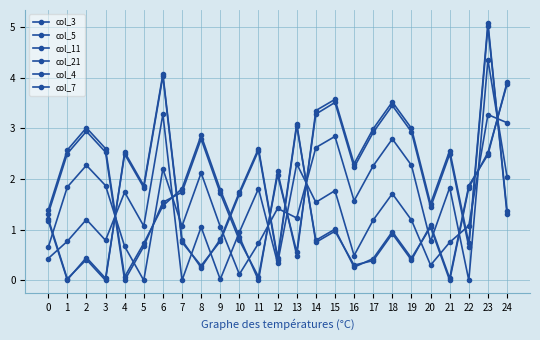

Is this an area chart (filled region under the line)?

No